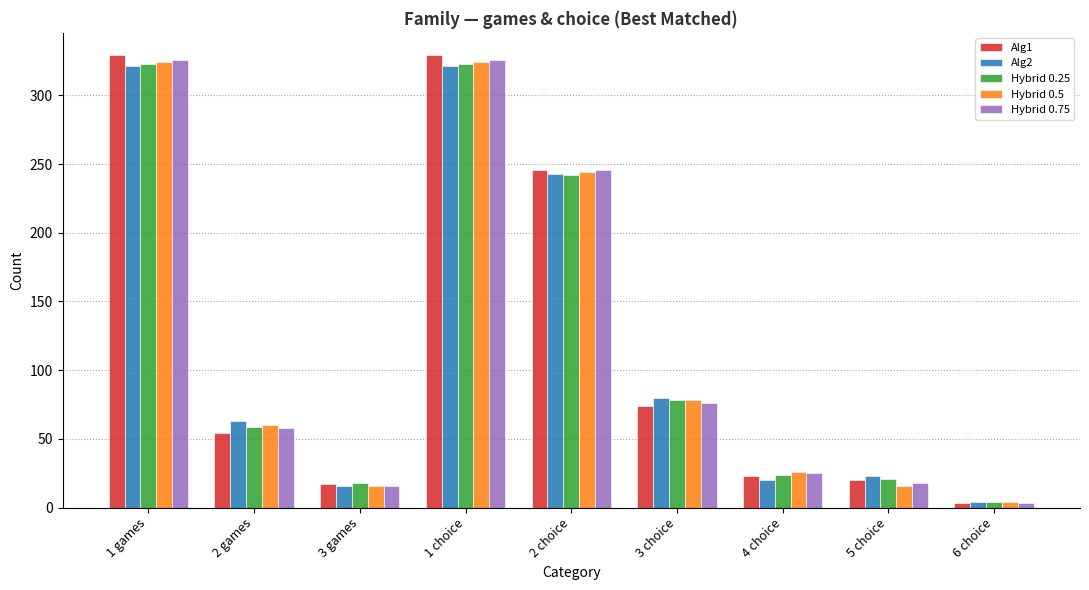

Reading left to right, extract all data points from this chart.

Alg1: 1 games=329	2 games=54	3 games=17	1 choice=329	2 choice=246	3 choice=74	4 choice=23	5 choice=20	6 choice=3
Alg2: 1 games=321	2 games=63	3 games=16	1 choice=321	2 choice=243	3 choice=80	4 choice=20	5 choice=23	6 choice=4
Hybrid 0.25: 1 games=323	2 games=59	3 games=18	1 choice=323	2 choice=242	3 choice=78	4 choice=24	5 choice=21	6 choice=4
Hybrid 0.5: 1 games=324	2 games=60	3 games=16	1 choice=324	2 choice=244	3 choice=78	4 choice=26	5 choice=16	6 choice=4
Hybrid 0.75: 1 games=326	2 games=58	3 games=16	1 choice=326	2 choice=246	3 choice=76	4 choice=25	5 choice=18	6 choice=3